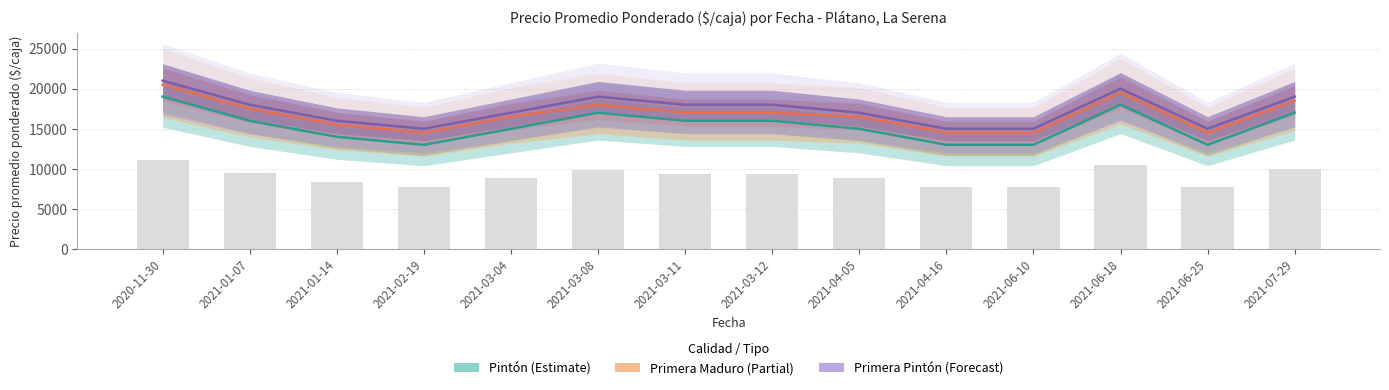

The Volumen ponderado series shows 4844.5 at 2021-04-05. True or false?

False